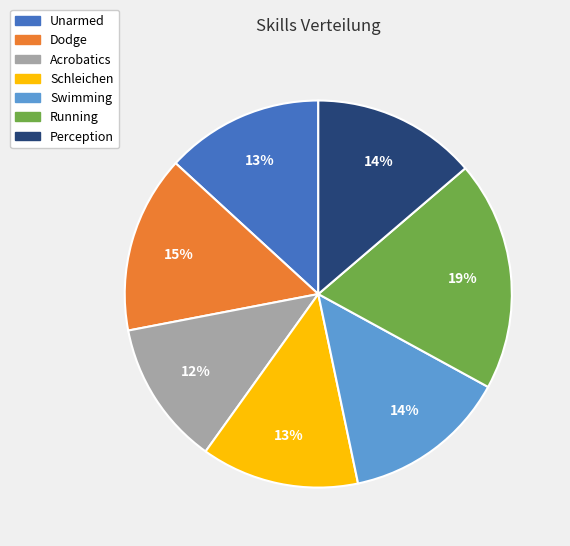

Is the sum of Schleichen and Unarmed greater than half?

No